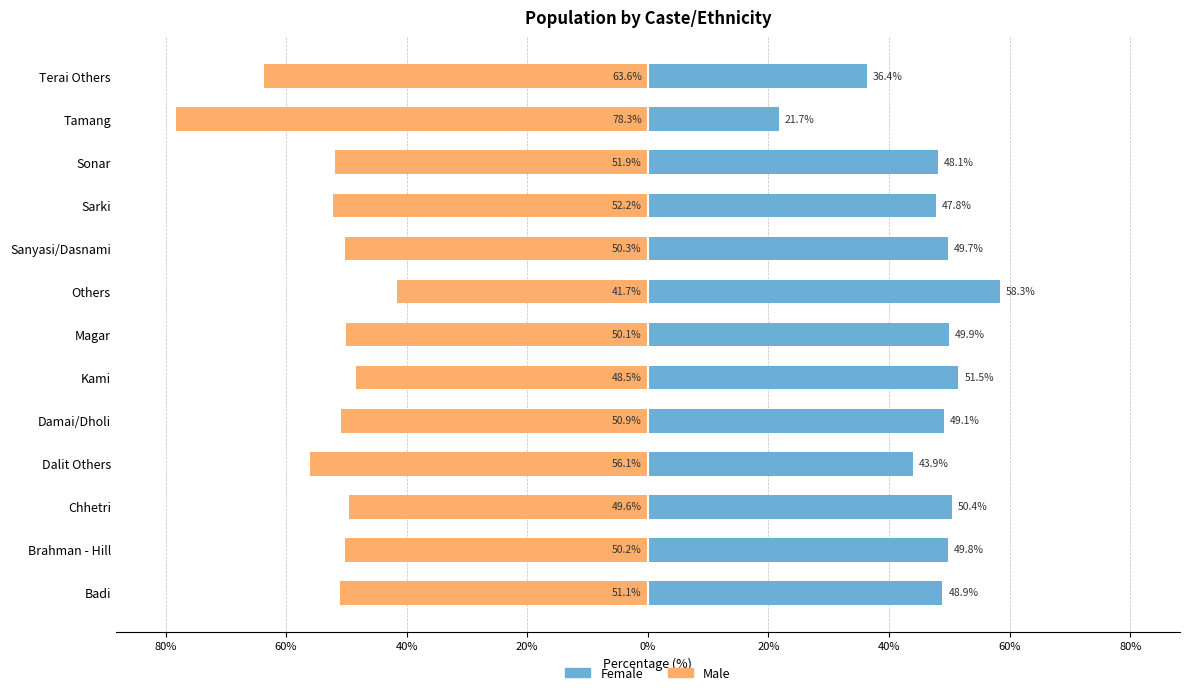

What is the maximum value for Female?

58.3